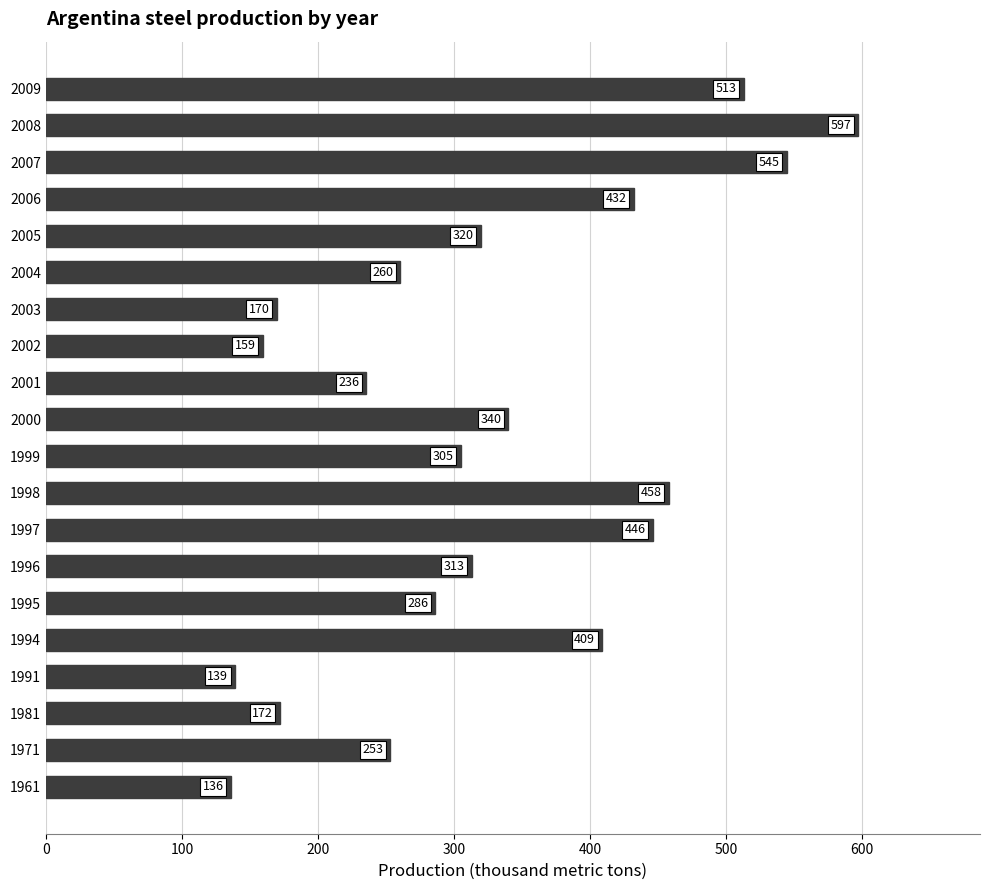

What is the minimum value shown in the chart?

136.0